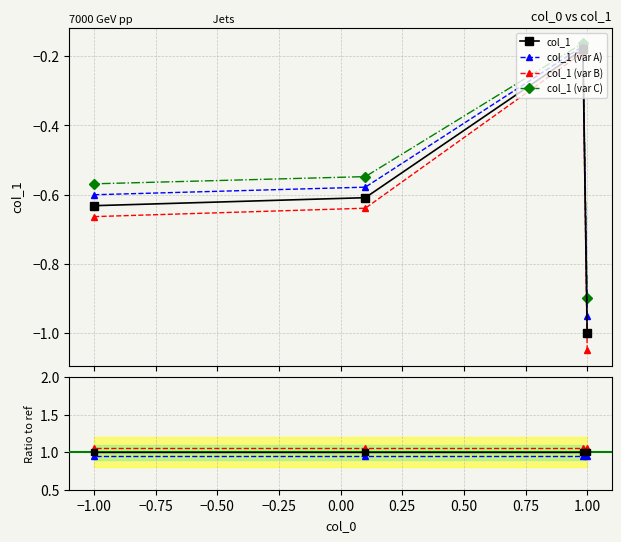

Is this an area chart (filled region under the line)?

No